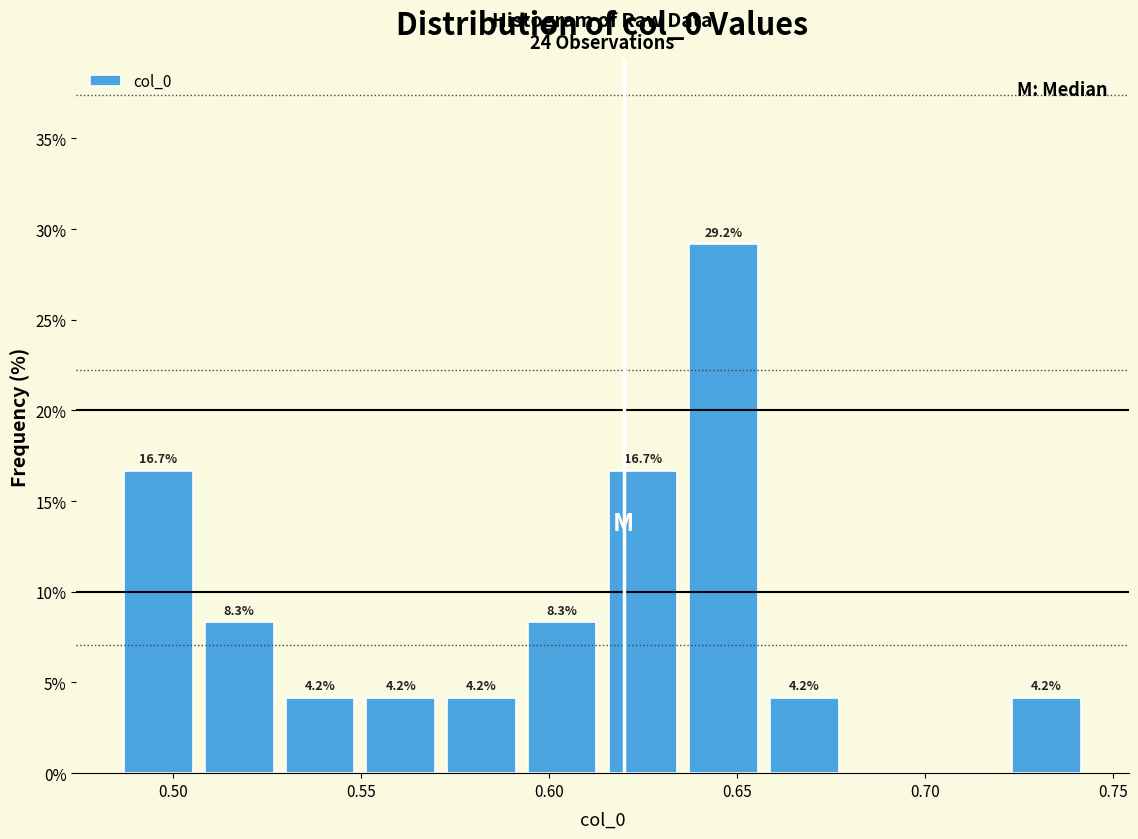

Over which range of the x-axis is the bar tallest?

0.635 to 0.655